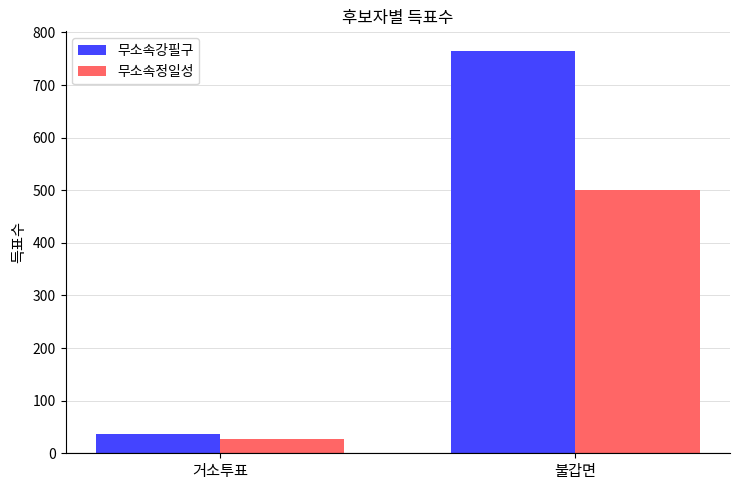

Reading left to right, list all the values displayed in this chart.

무소속강필구: 거소투표=37	불갑면=764
무소속정일성: 거소투표=27	불갑면=501